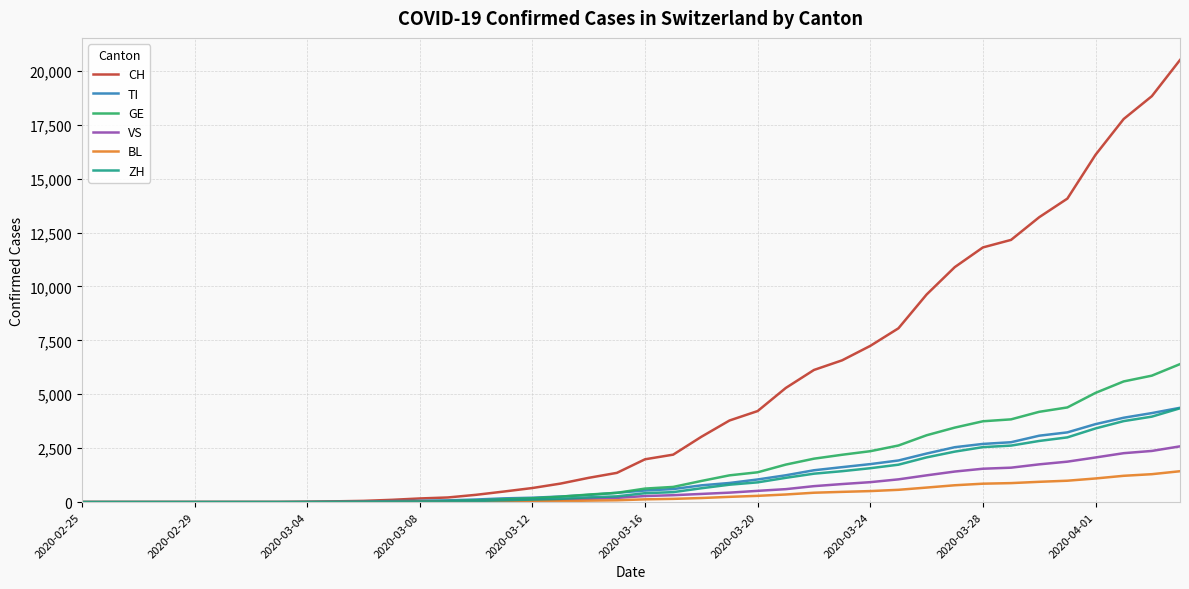

Which series has the largest range (max minus min)?

CH